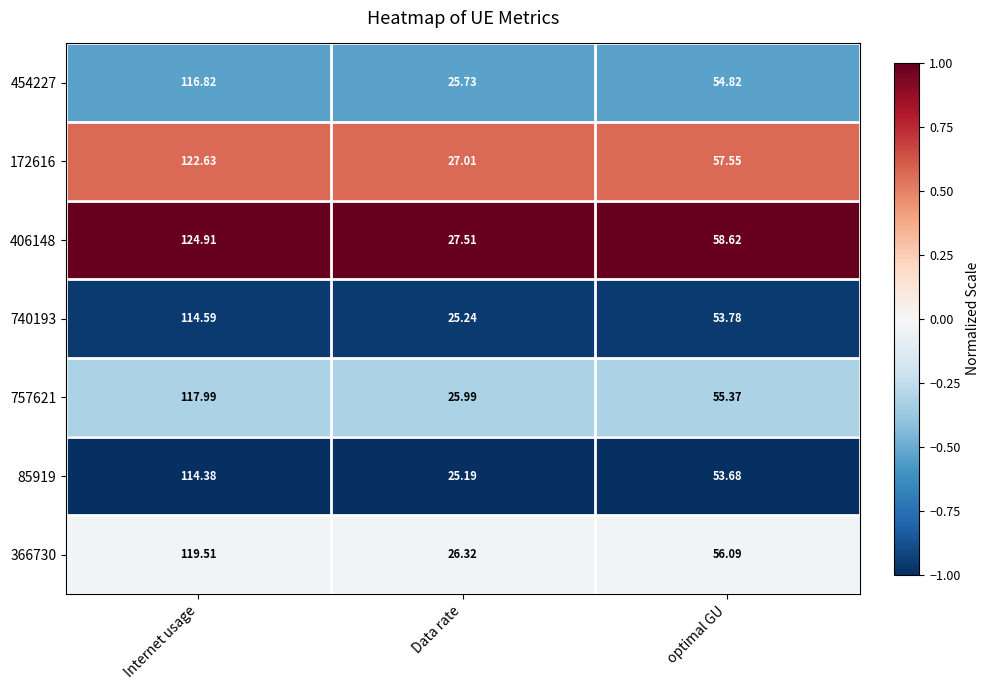

Which label corresponds to the largest value in the chart?

Internet usage